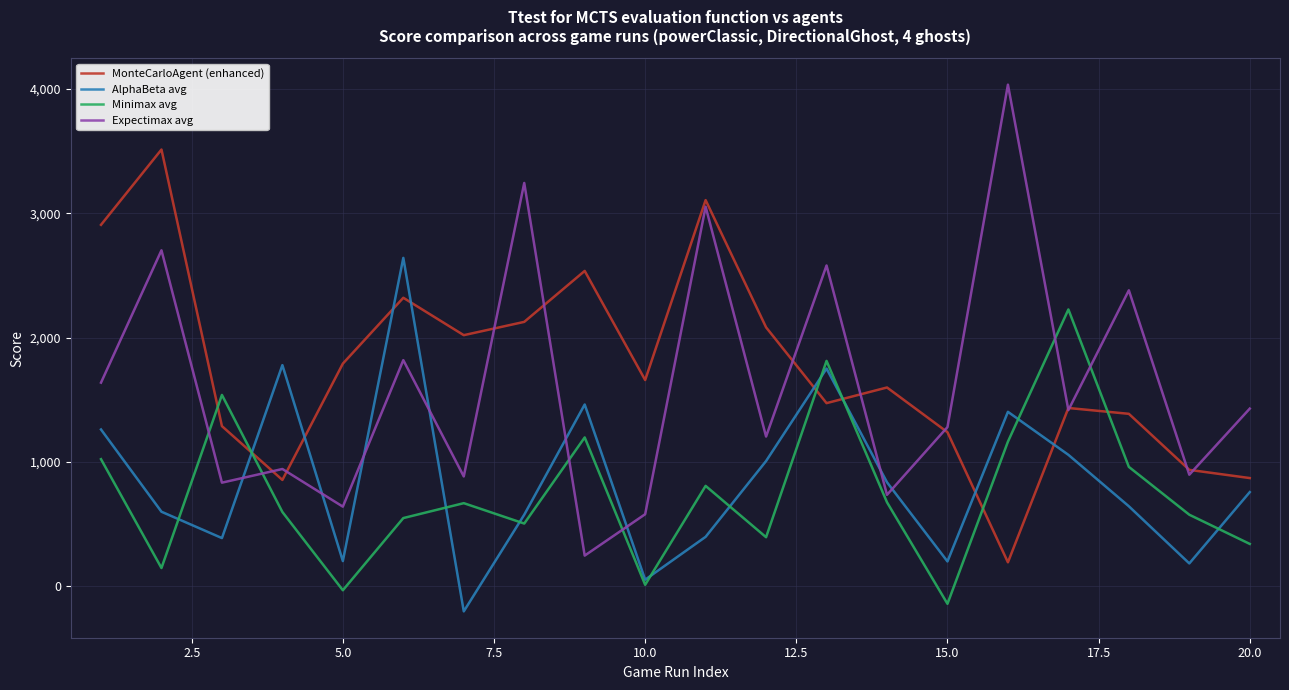

Rank the series by their maximum value, from lowest to highest.

Minimax avg, AlphaBeta avg, MonteCarloAgent (enhanced), Expectimax avg